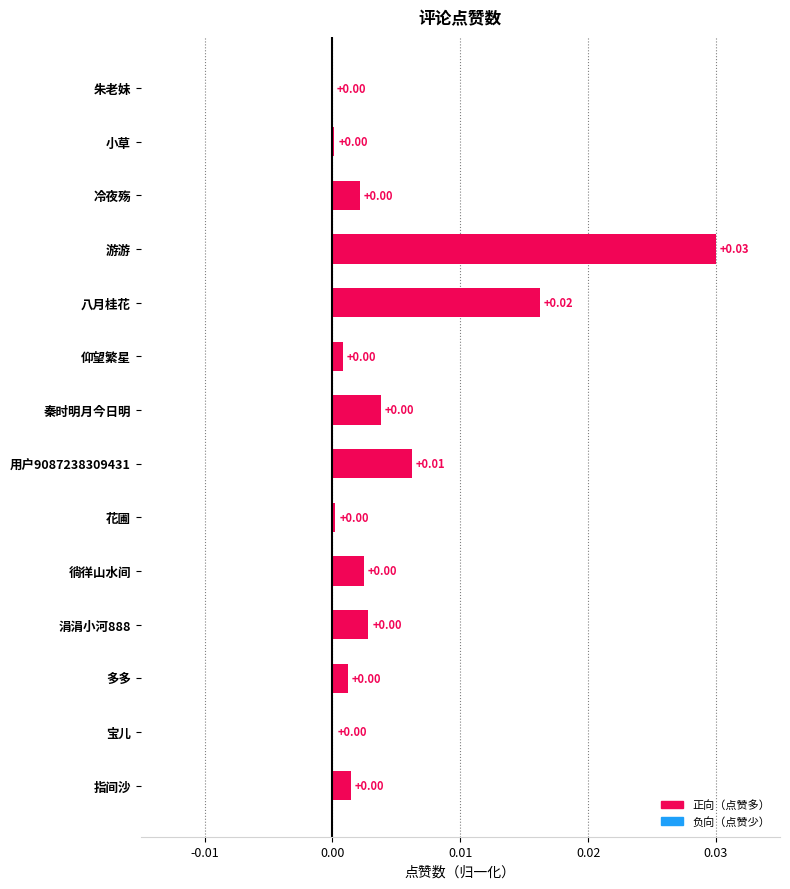

At which category does the chart reach its peak across all series?

游游